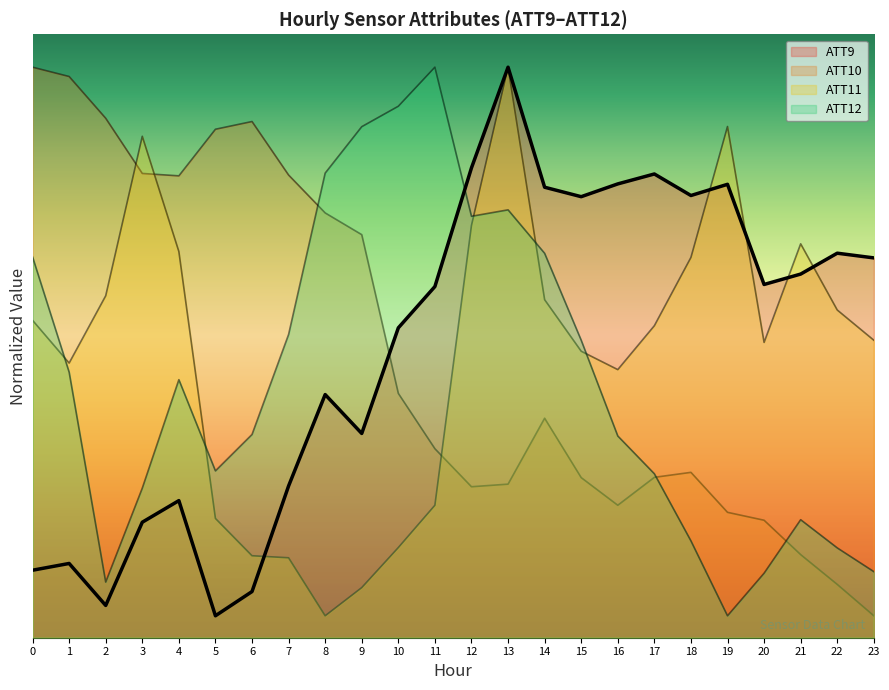

What are all the series names shown in the legend?

ATT9, ATT10, ATT11, ATT12